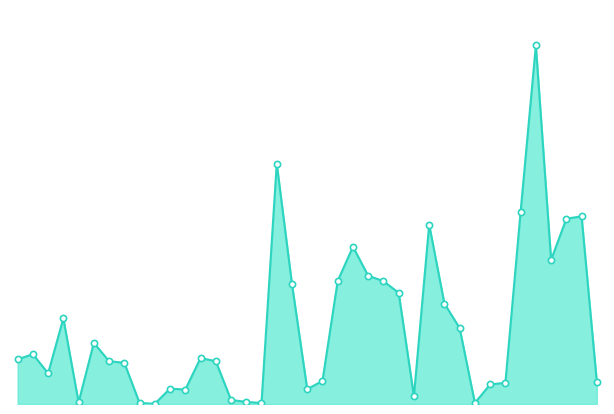

Which has a higher value, 23 or 24?

23